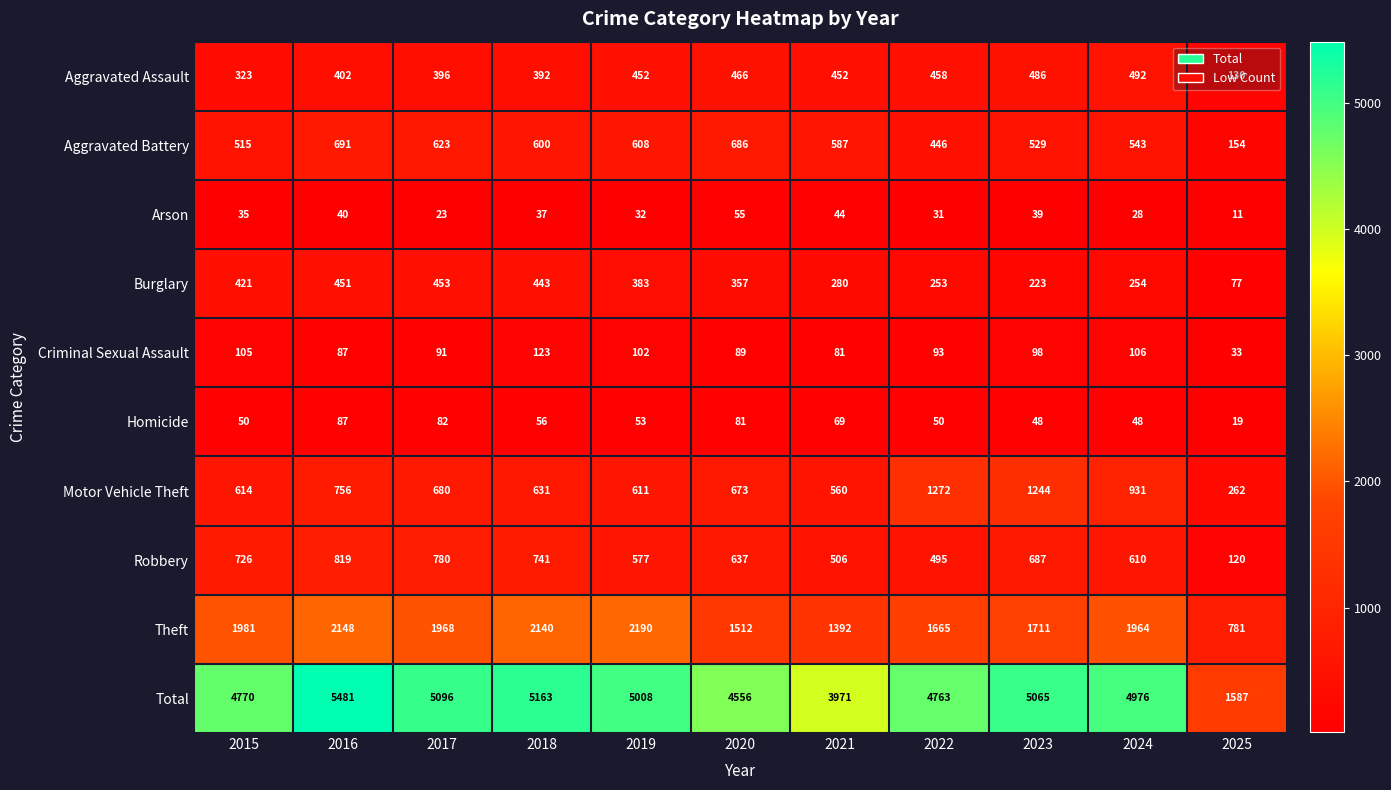

What is the approximate value of Theft at 2020?

1512